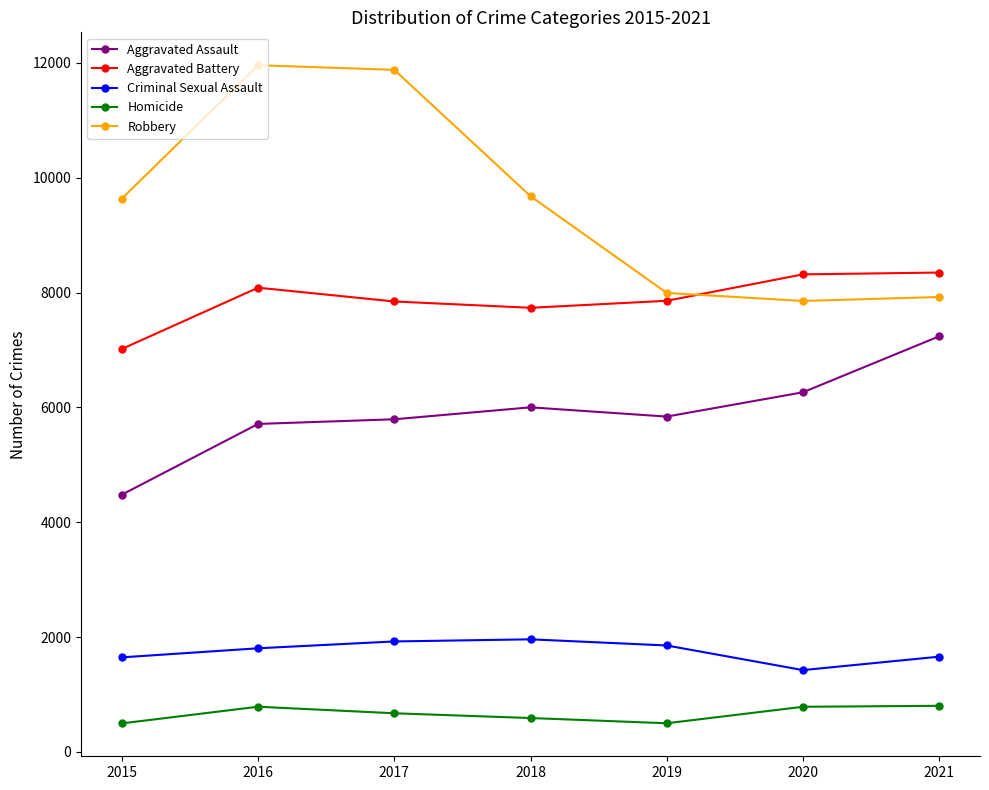

Which series has the largest range (max minus min)?

Robbery